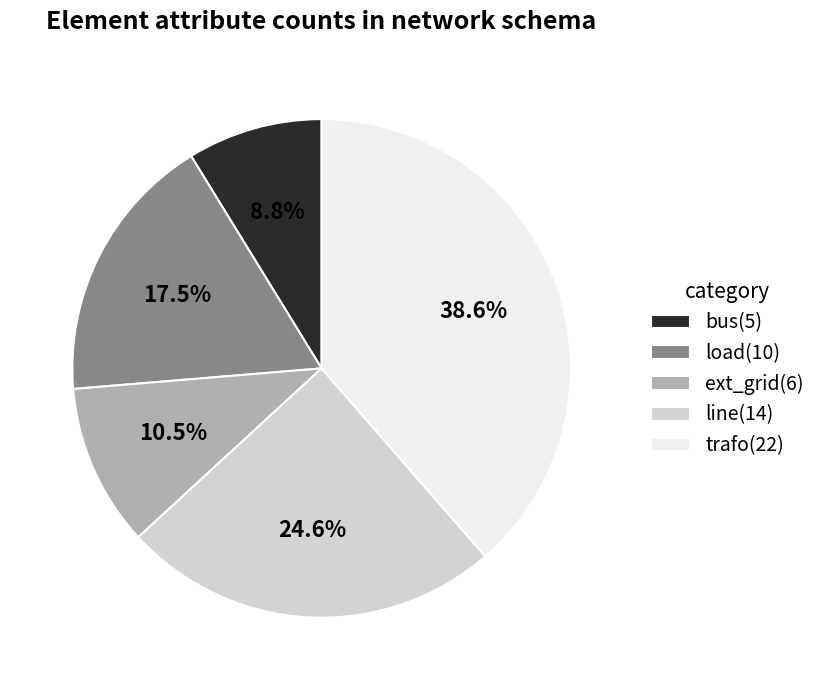

Approximately how many times larger is the value at bus compared to trafo?

0.2